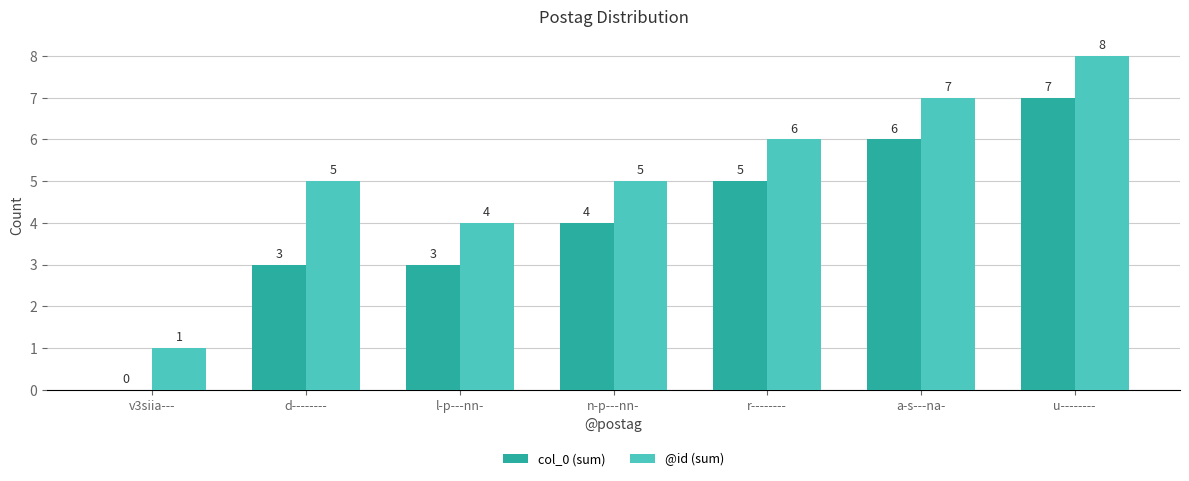

Is it true that col_0 (sum) equals 2 at a-s---na-?

False